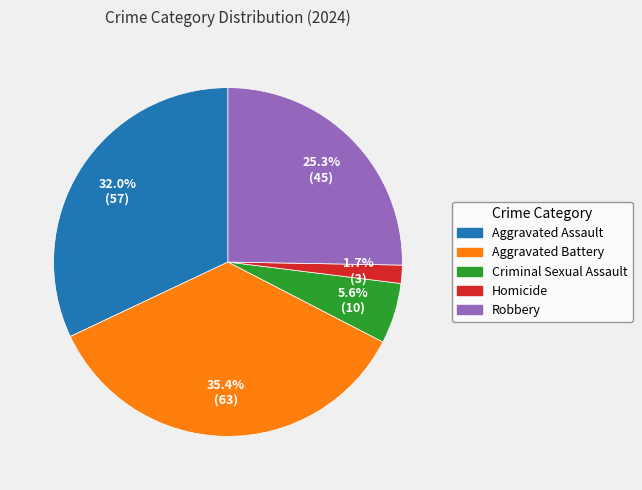

To the nearest percent, what portion does Homicide represent?

2%